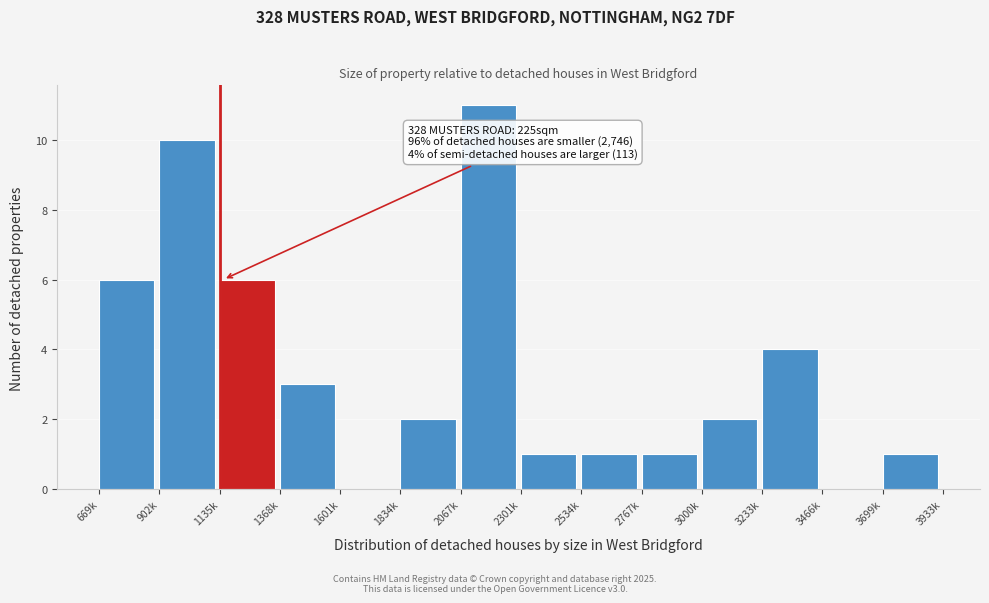

Reading right to left, list all the values displayed in this chart.

3699k=1	3466k=0	3233k=4	3000k=2	2767k=1	2534k=1	2301k=1	2067k=11	1834k=2	1601k=0	1368k=3	1135k=6	902k=10	669k=6